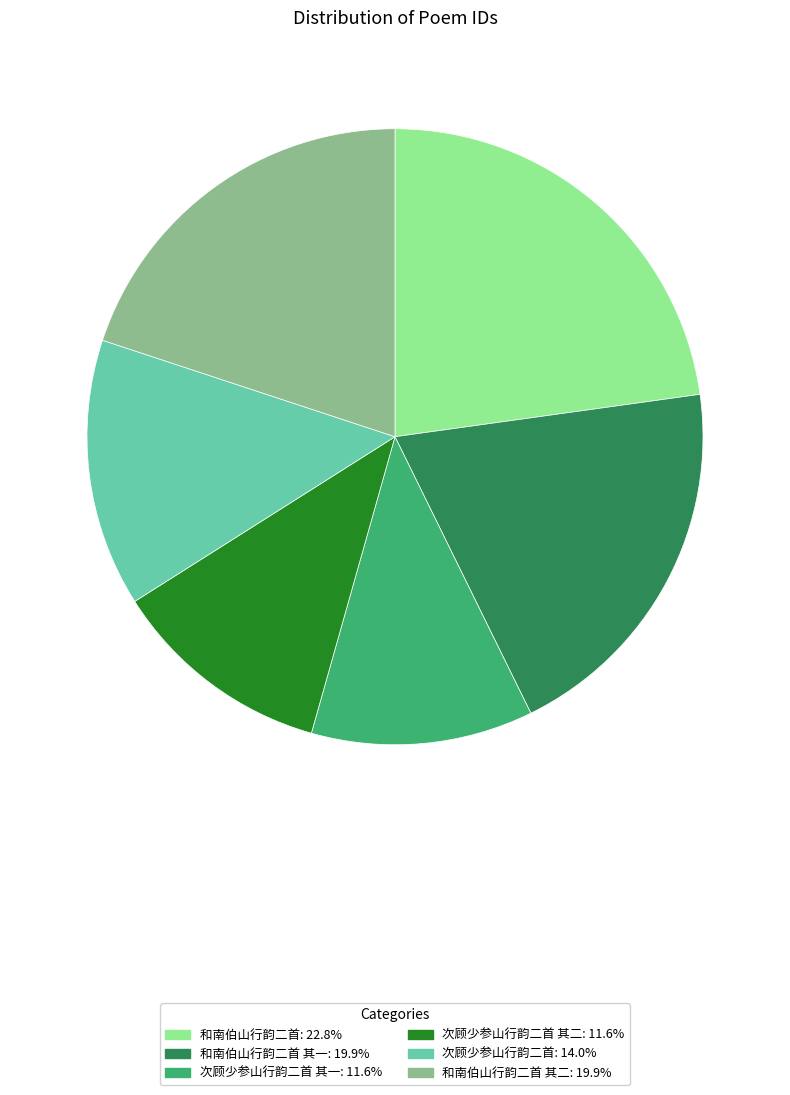

Is there any slice that represents more than half of the pie?

No